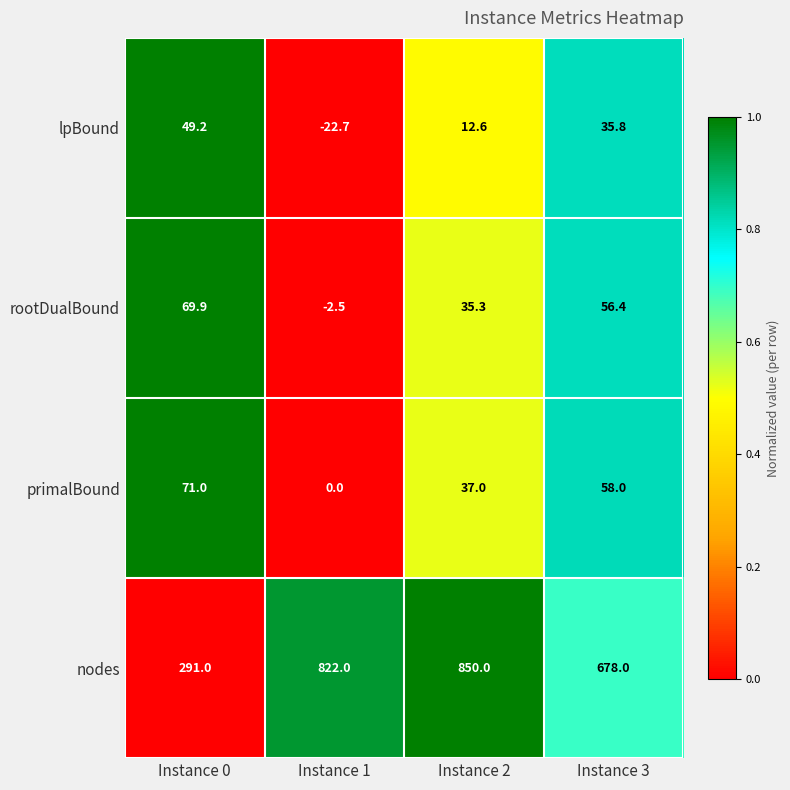

Reading left to right, list all the values displayed in this chart.

lpBound: 49.2	-22.7	12.6	35.8
rootDualBound: 69.9	-2.5	35.3	56.4
primalBound: 71.0	0.0	37.0	58.0
nodes: 291.0	822.0	850.0	678.0